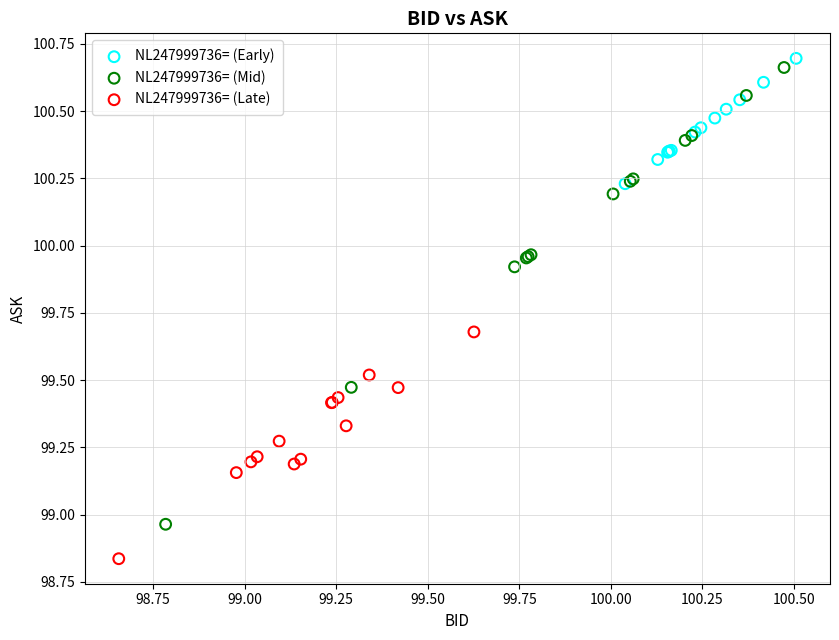

Which series contains the lowest Y value?

NL247999736= (Late)